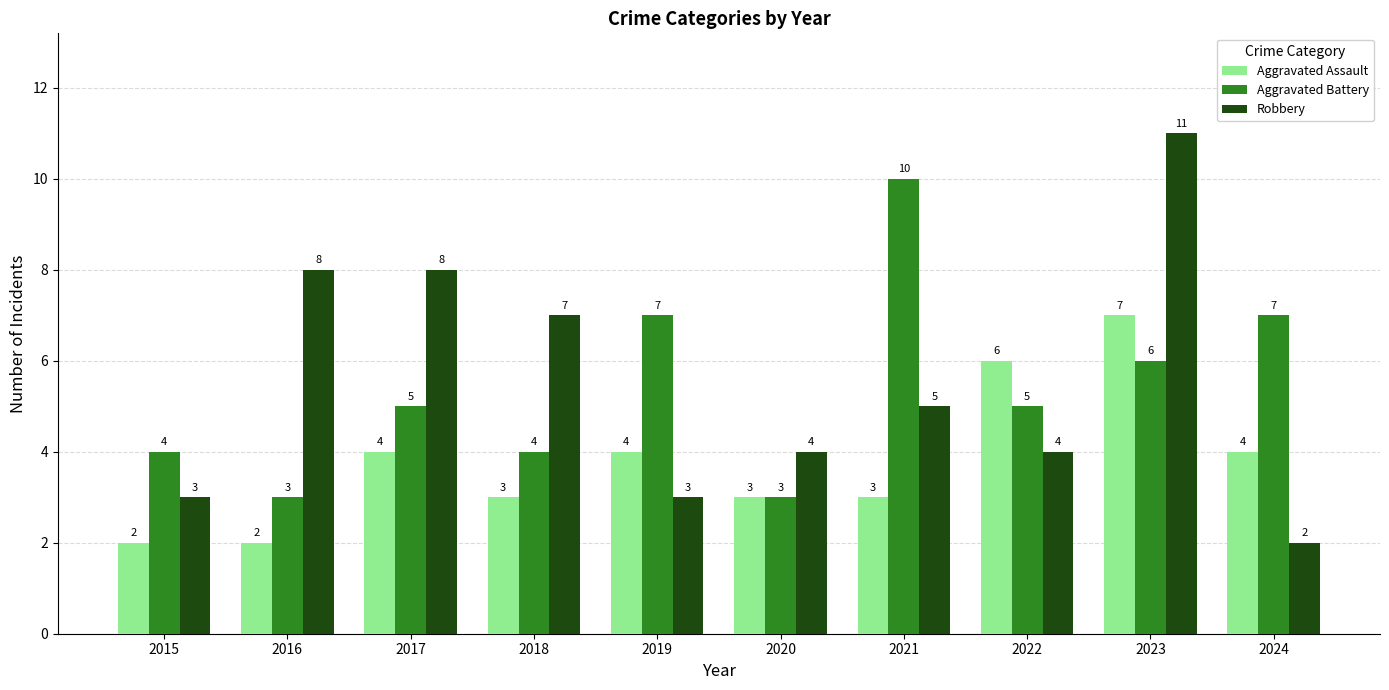

How many bars are there in total?

30